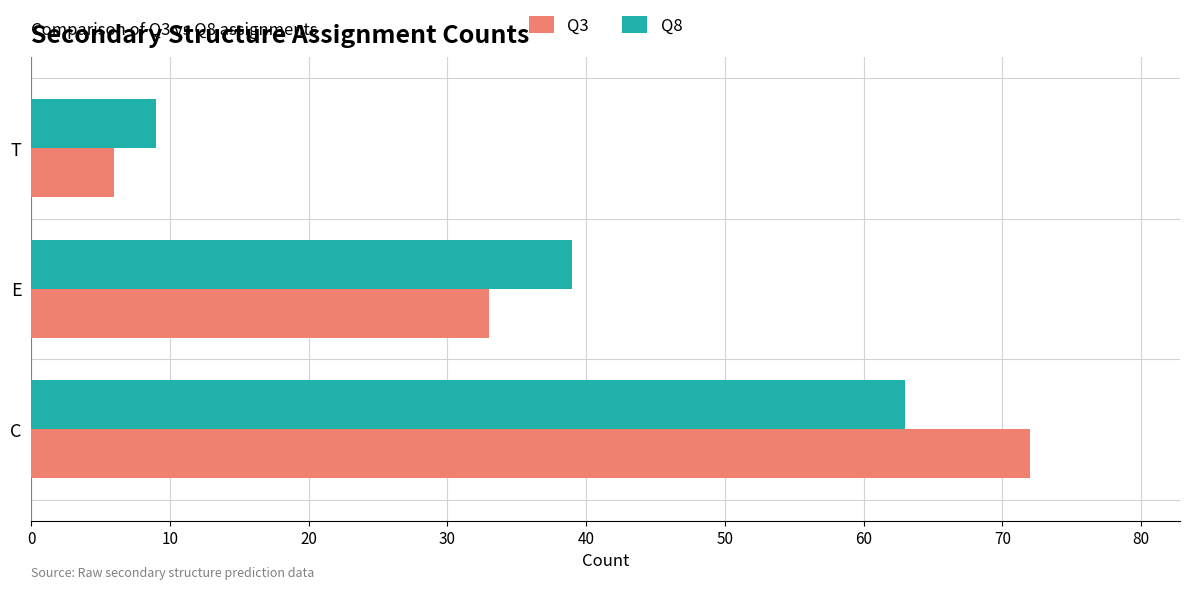

What is the smallest value displayed?

6